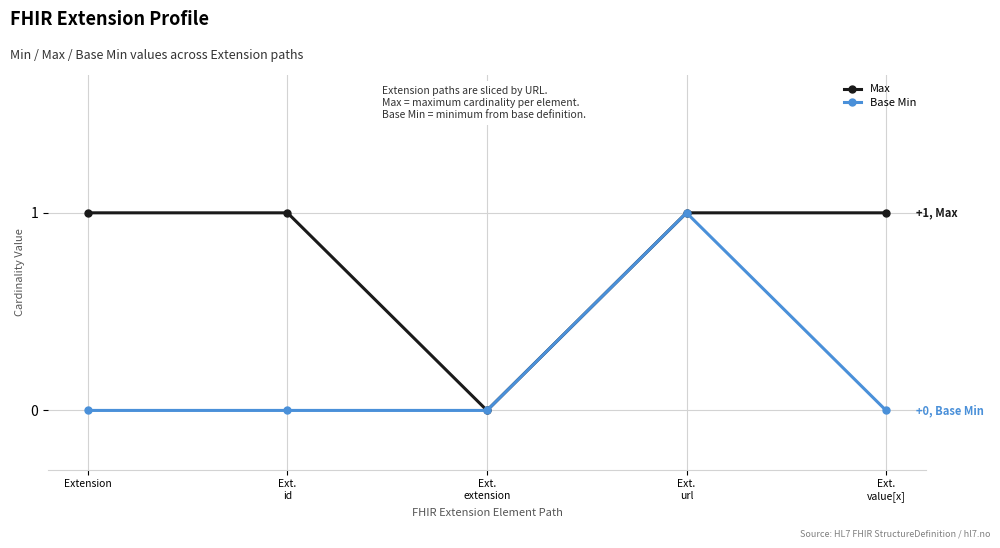

List the series in order of their overall mean, highest first.

Max, Base Min